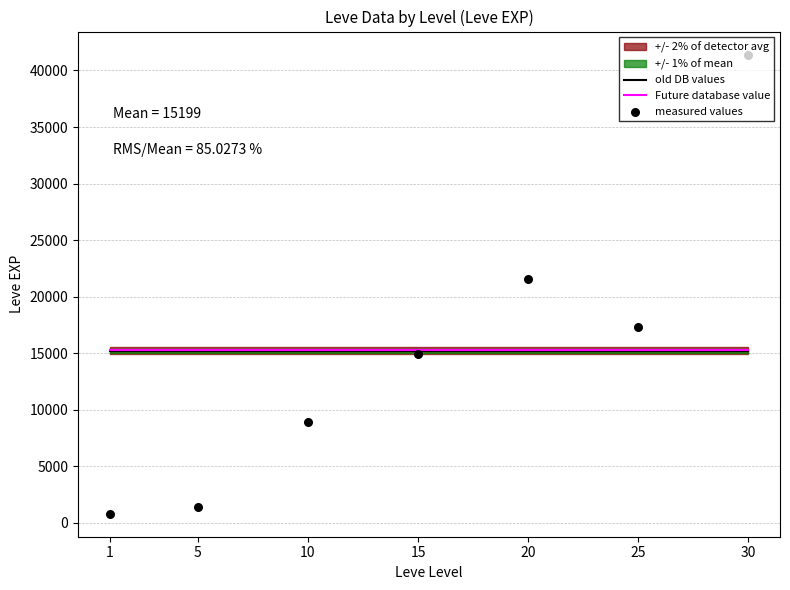

Which series contains the lowest Y value?

measured values